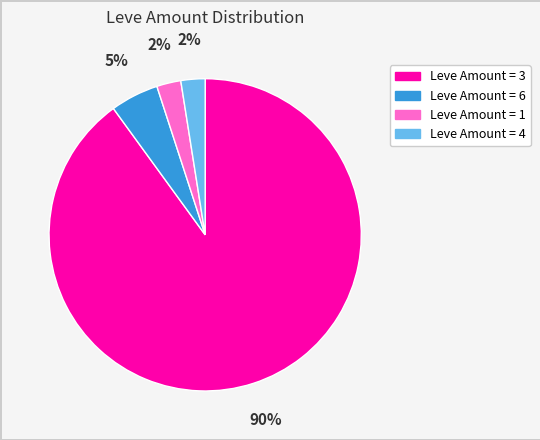

Count the number of slices in the pie.

4